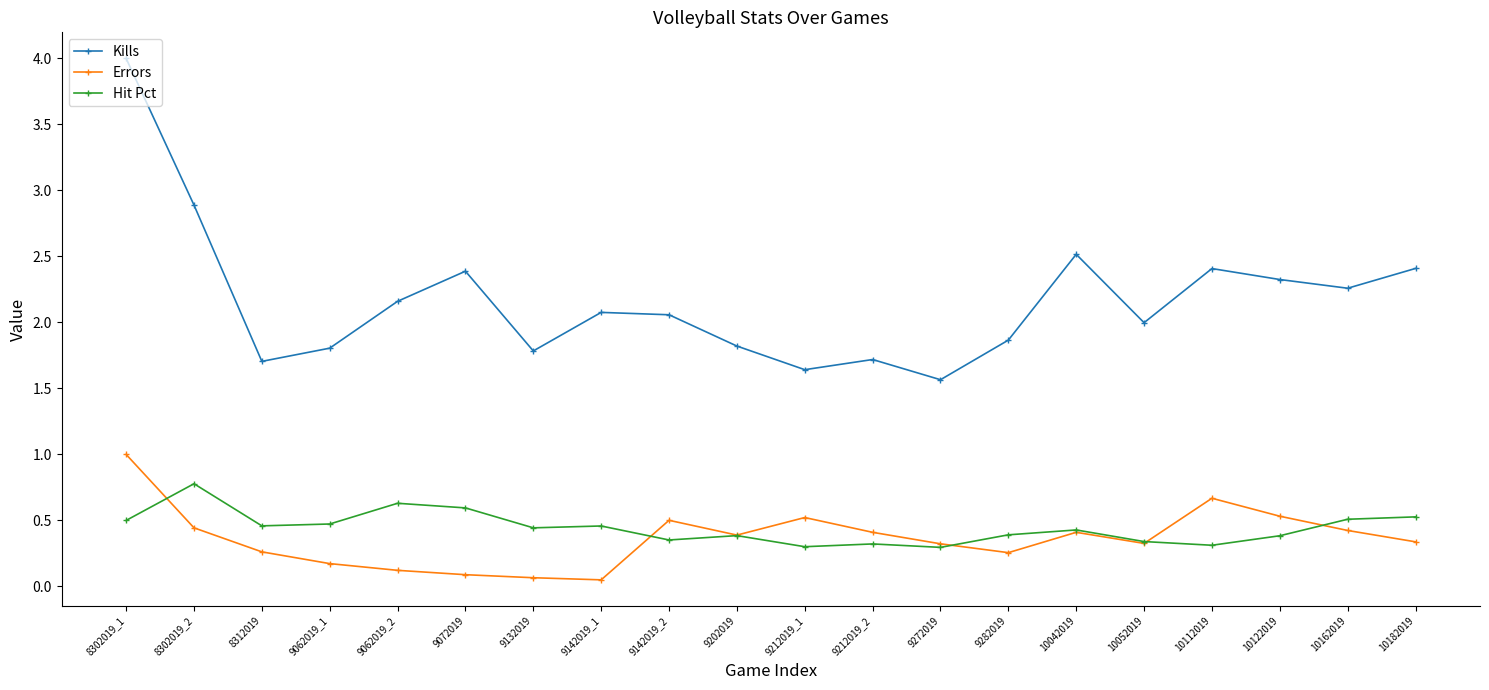

Rank the series at 9282019 from highest to lowest value.

Kills, Hit Pct, Errors